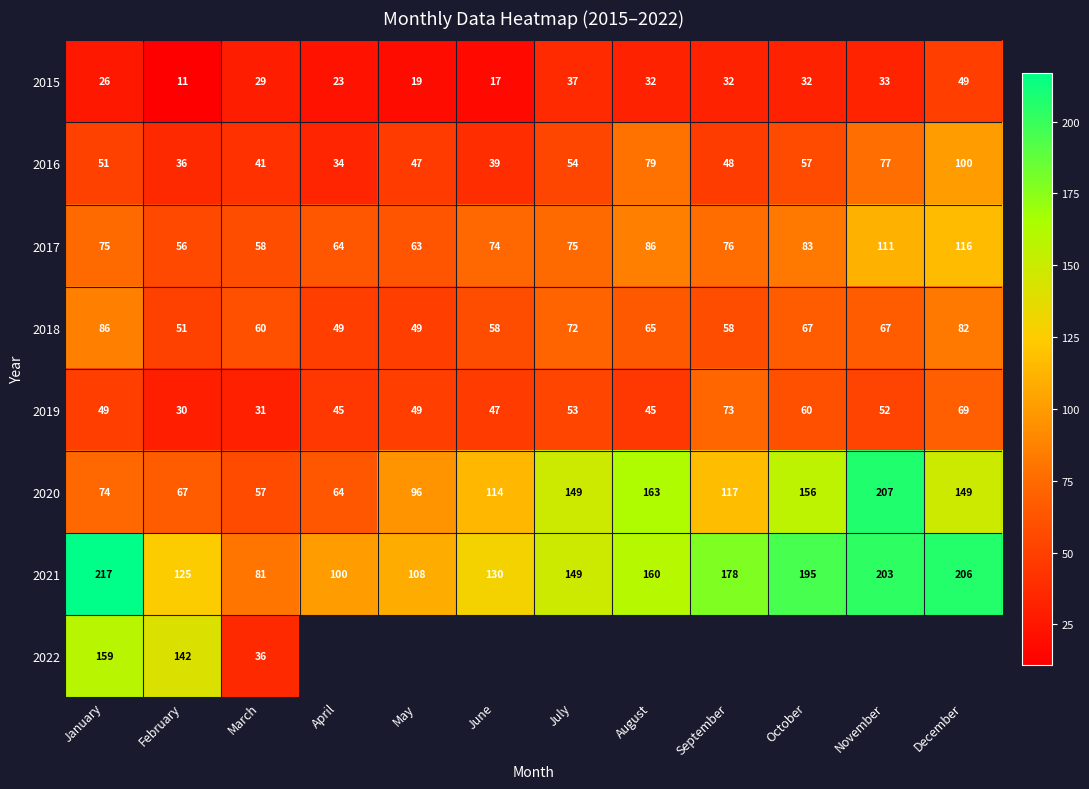

What is the difference between the maximum and second lowest values in the 2021 series?

117